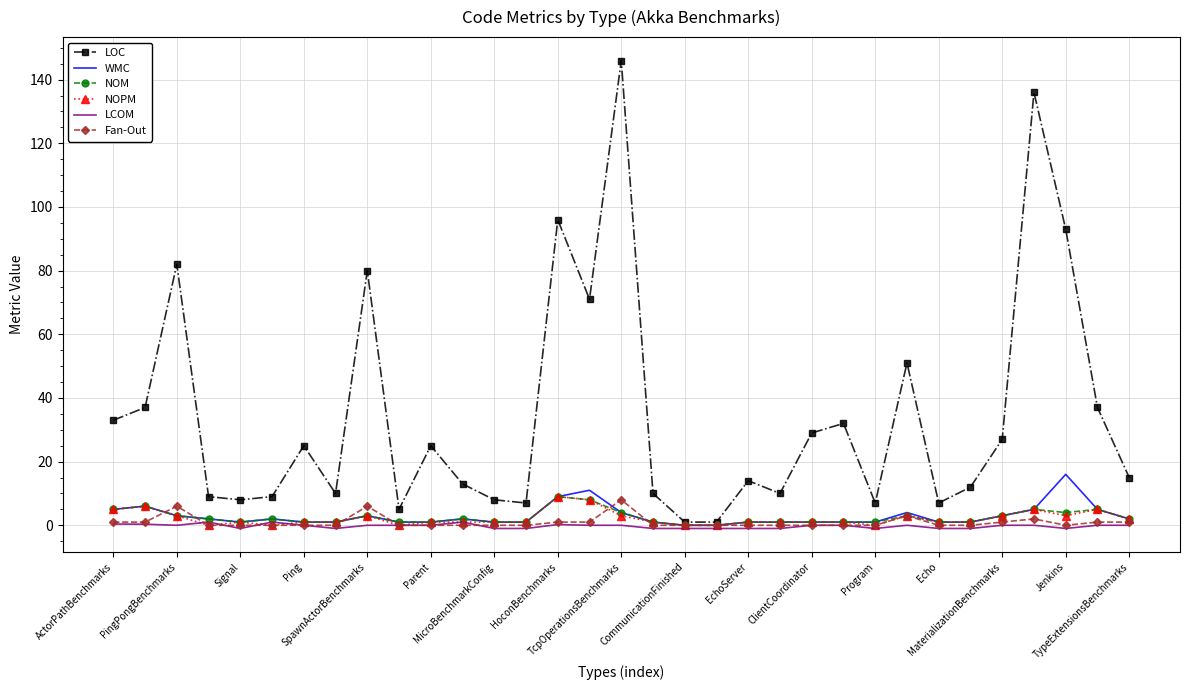

What is the maximum value shown in the chart?

146.0